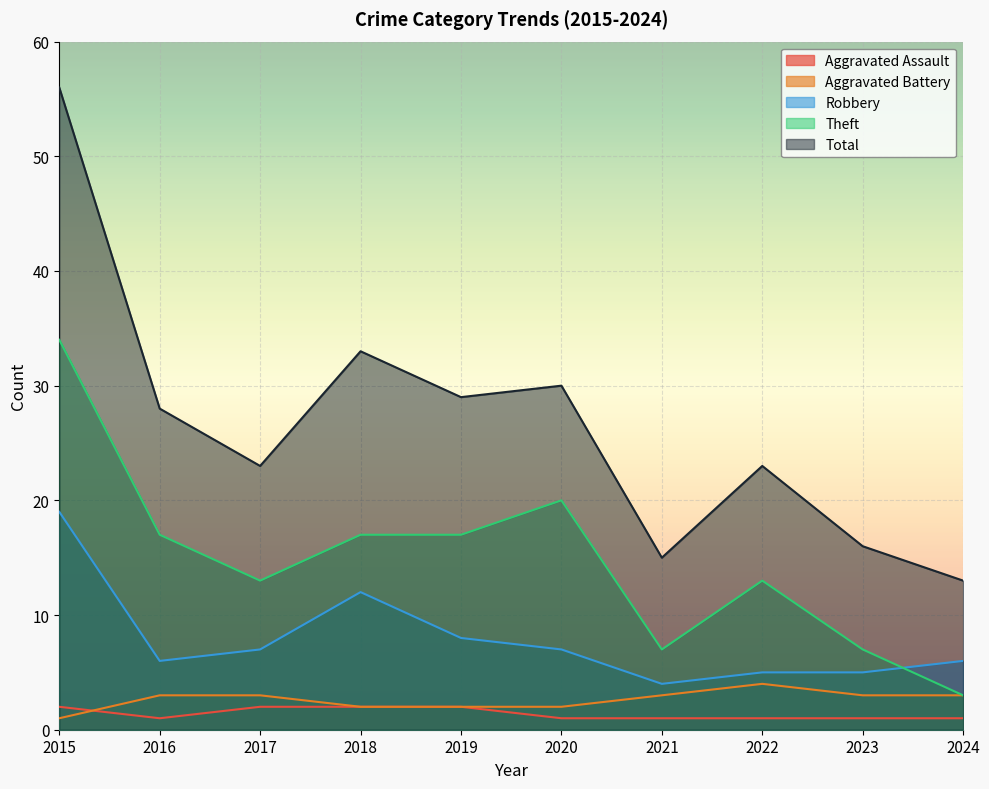

Does the chart display data point markers on the line(s)?

No